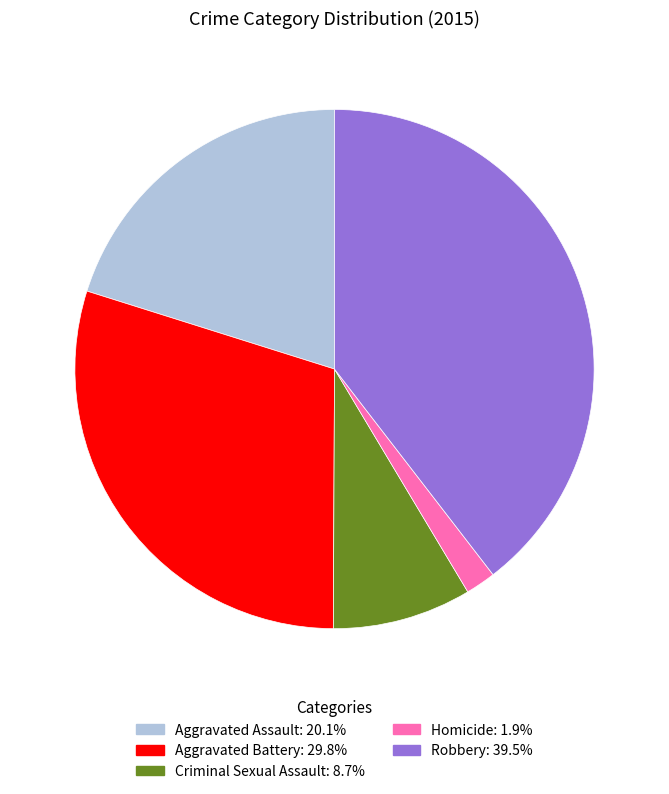

True or false: Aggravated Assault accounts for 20% of the total.

True